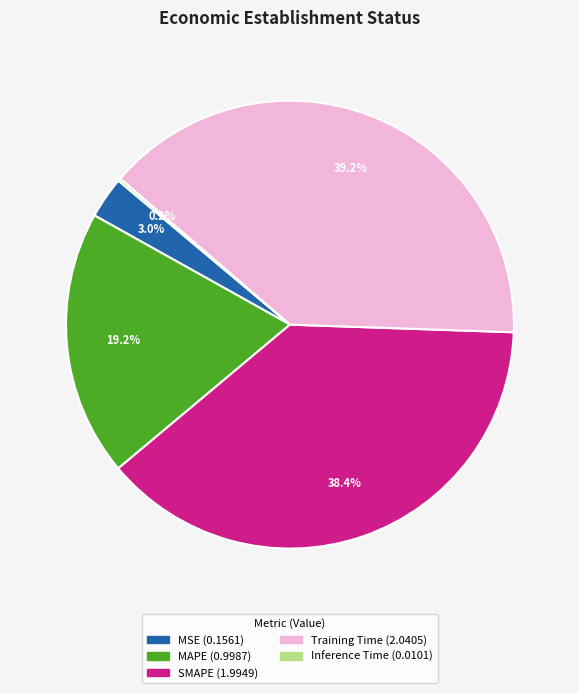

What is the largest slice in the pie chart?

Training Time